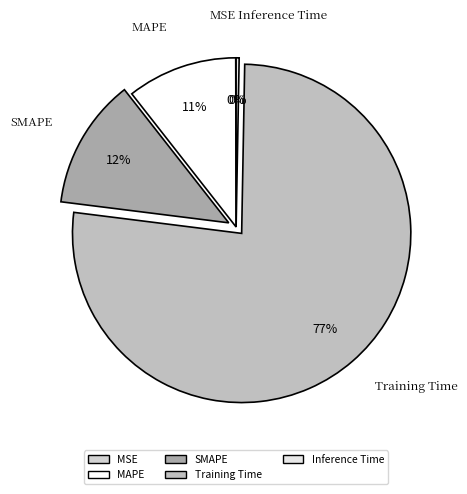

Which category accounts for the majority?

Training Time